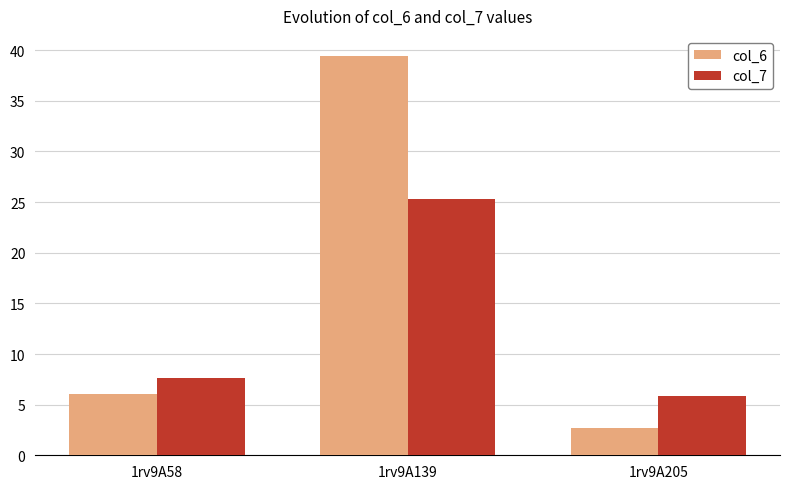

What is the value of the col_6 bar at the 3rd from the left?

2.7